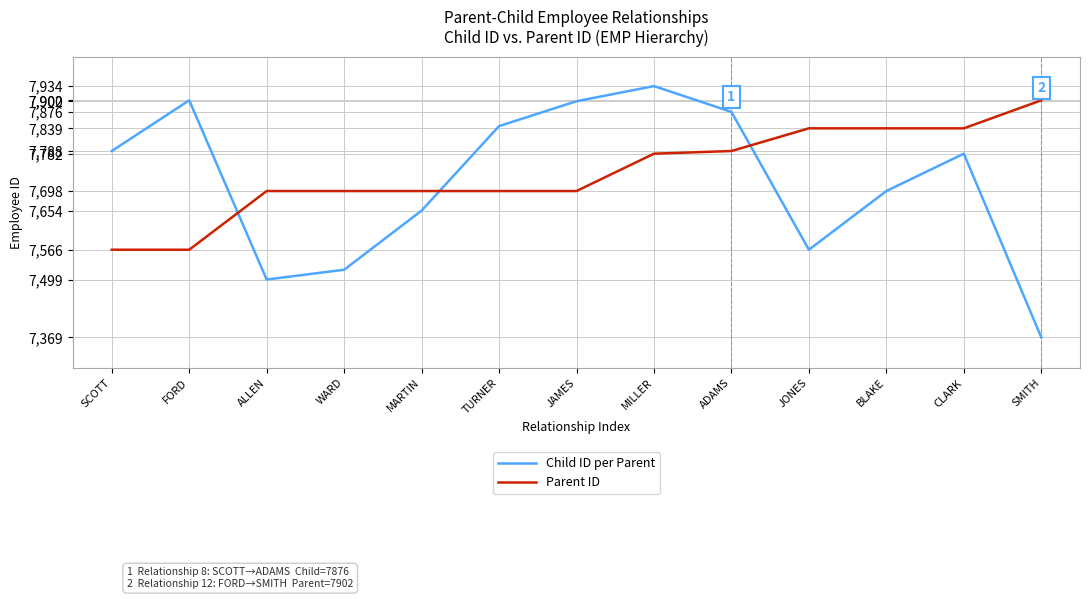

List the series in order of their peak value, highest first.

Child ID per Parent, Parent ID